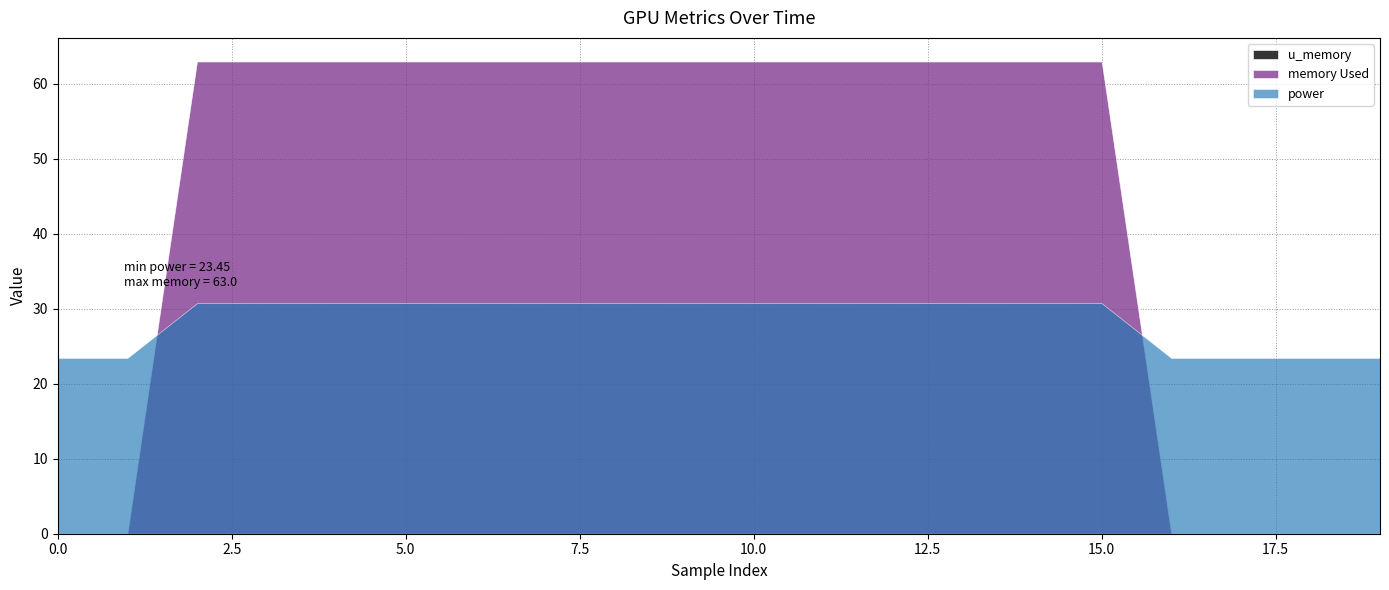

How many intersections are there between power and memory Used?

2